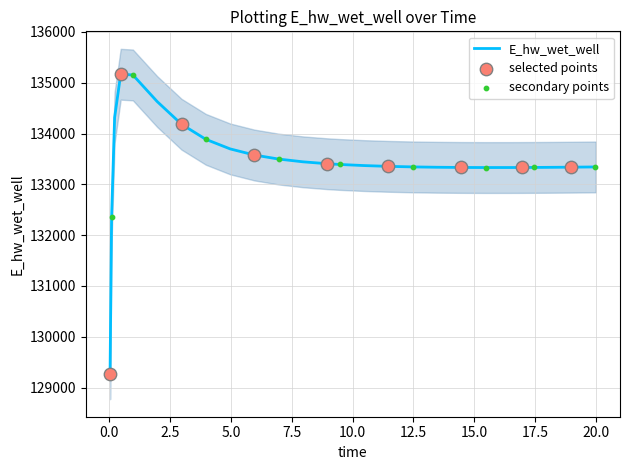

What is the change in value from 0.03125 to 16.46875?

+4060.8